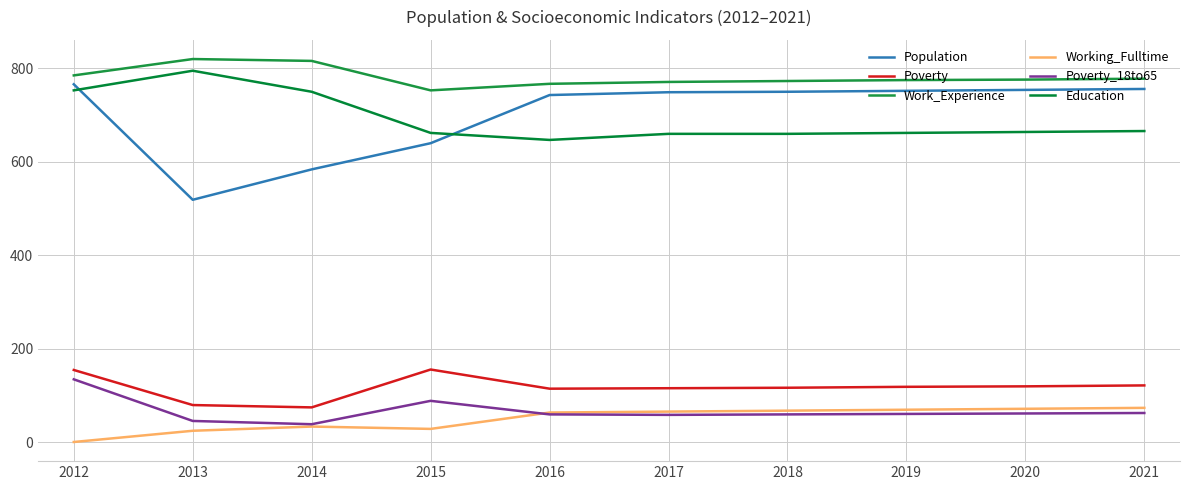

What is the average value of the Education series?

692